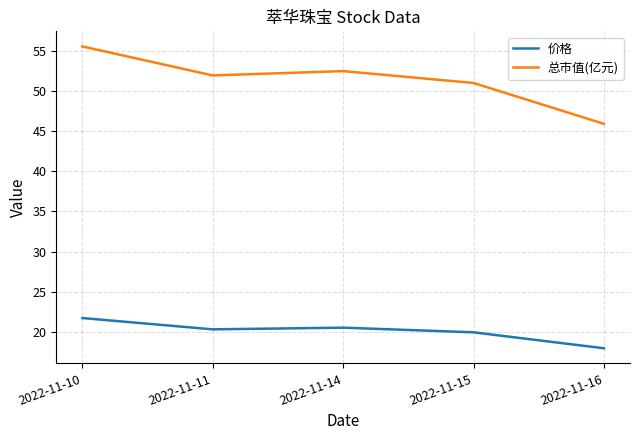

What is the spread (max minus min) of values at 2022-11-16?

28.0